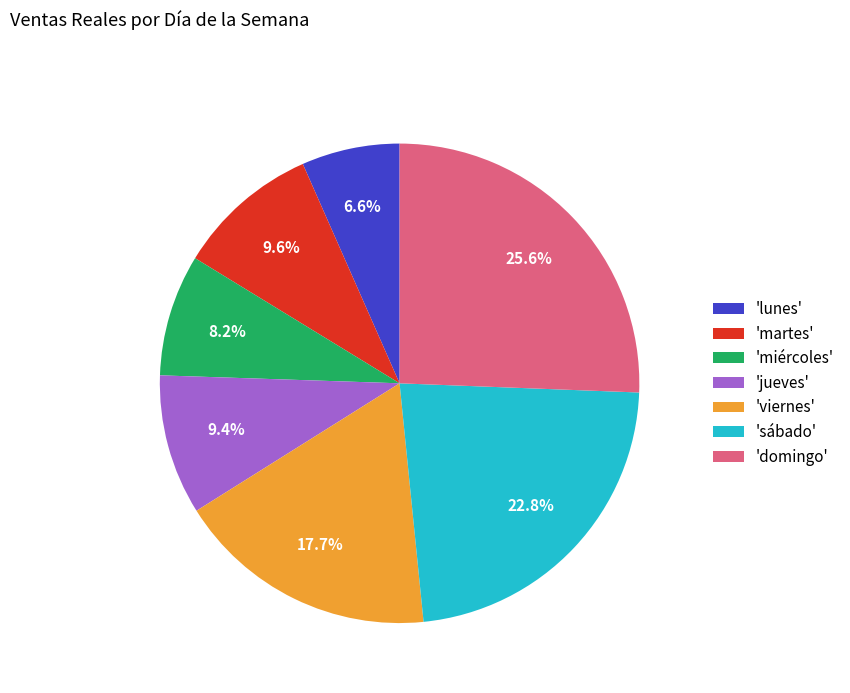

Which has a higher value, 'domingo' or 'miércoles'?

'domingo'